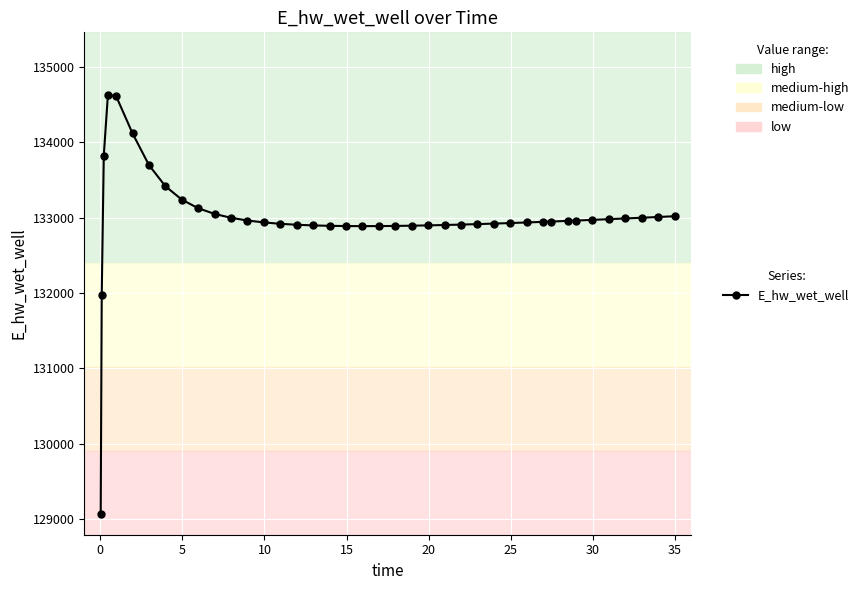

What is the value of the 34th point from the left?

132963.0